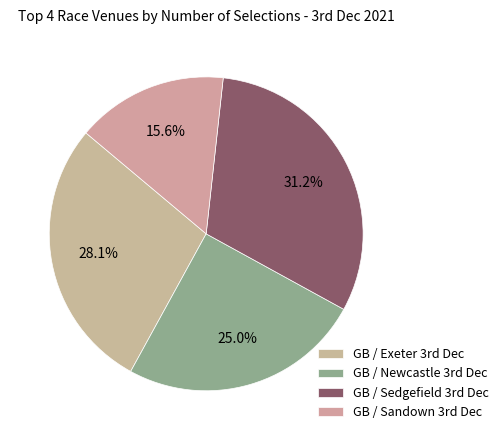

Is there any slice that represents more than half of the pie?

No